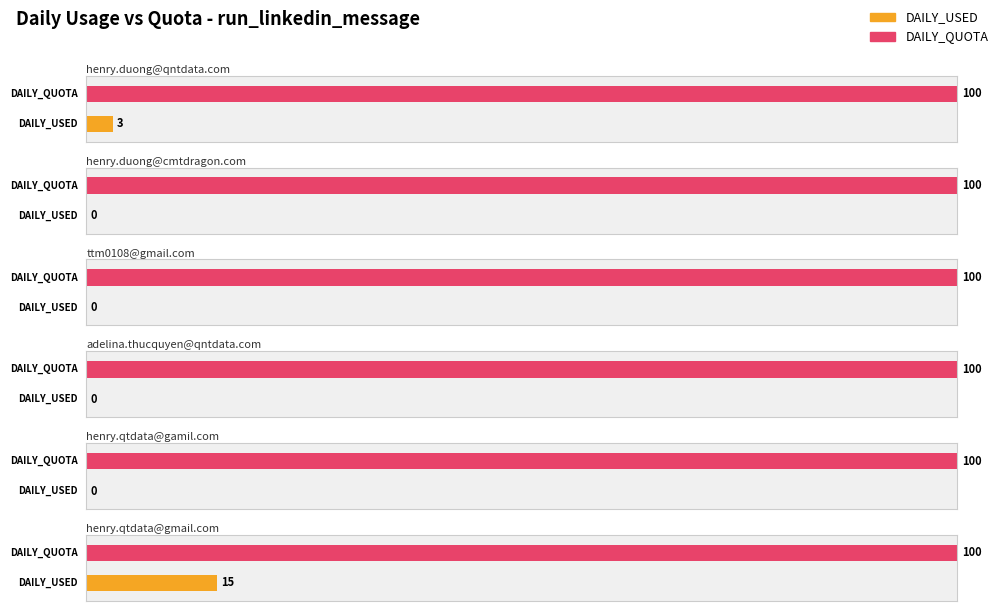

What is the spread (max minus min) of values at henry.qtdata@gamil.com?

100